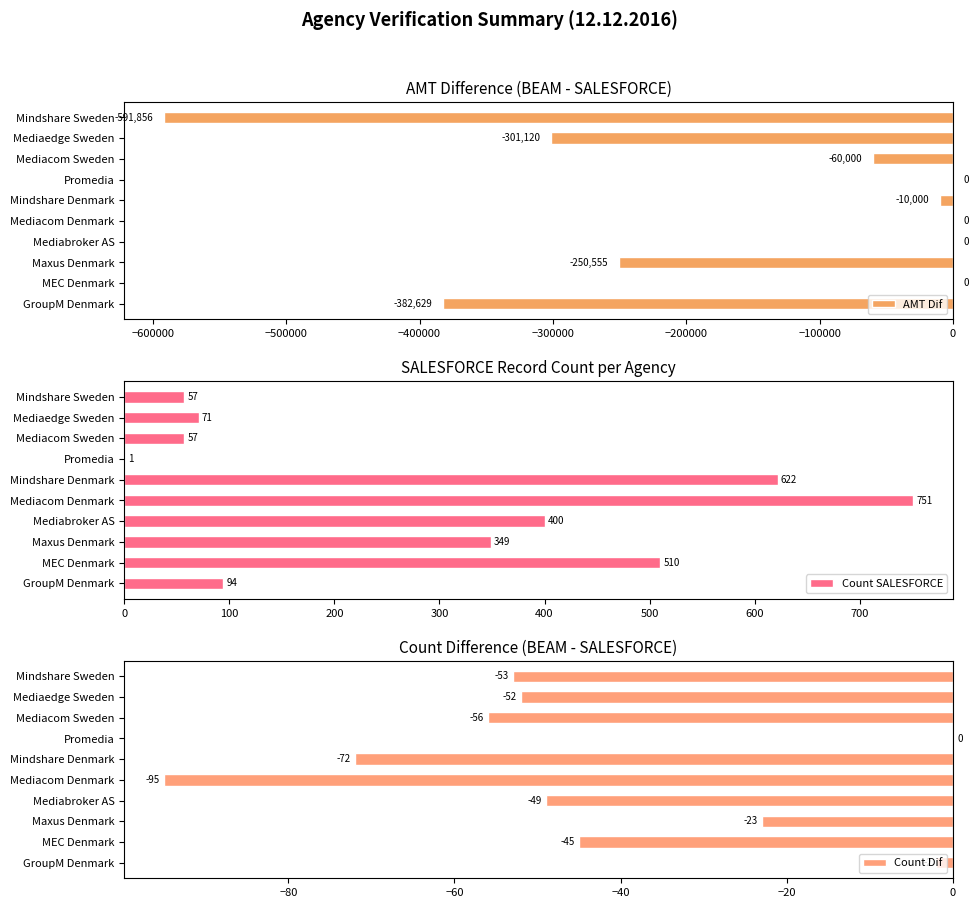

What is the greatest value displayed?

751